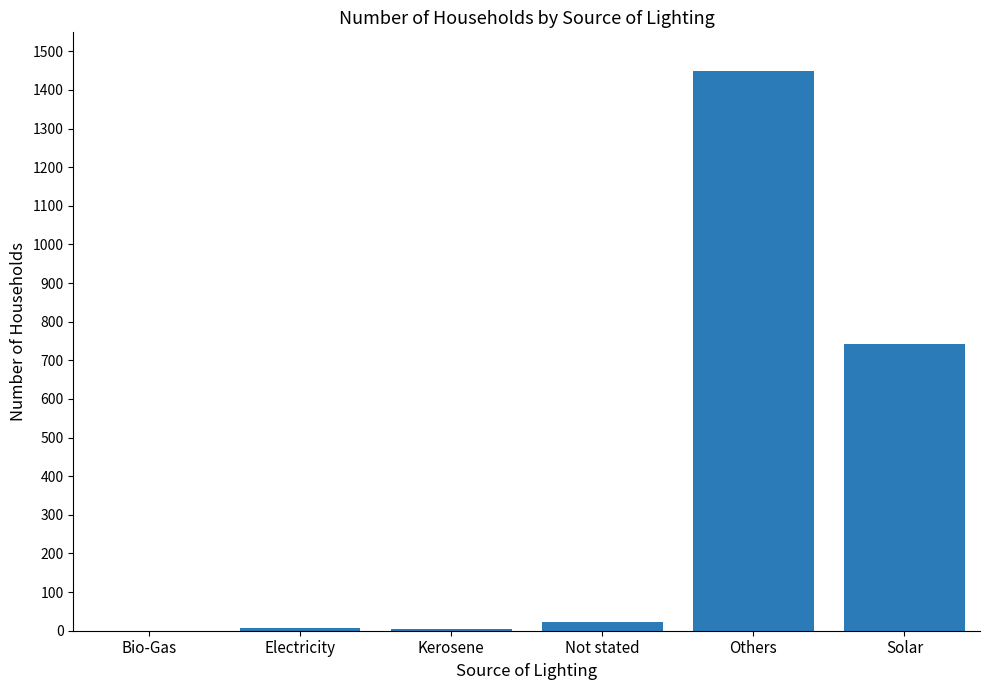

At which label is the value closest to 724?

Solar